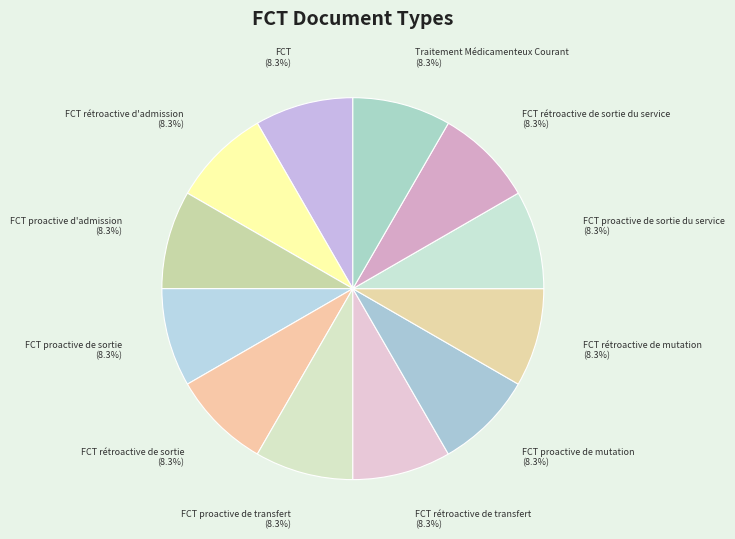

What percentage is the FCT rétroactive de sortie slice, to the nearest percent?

8%